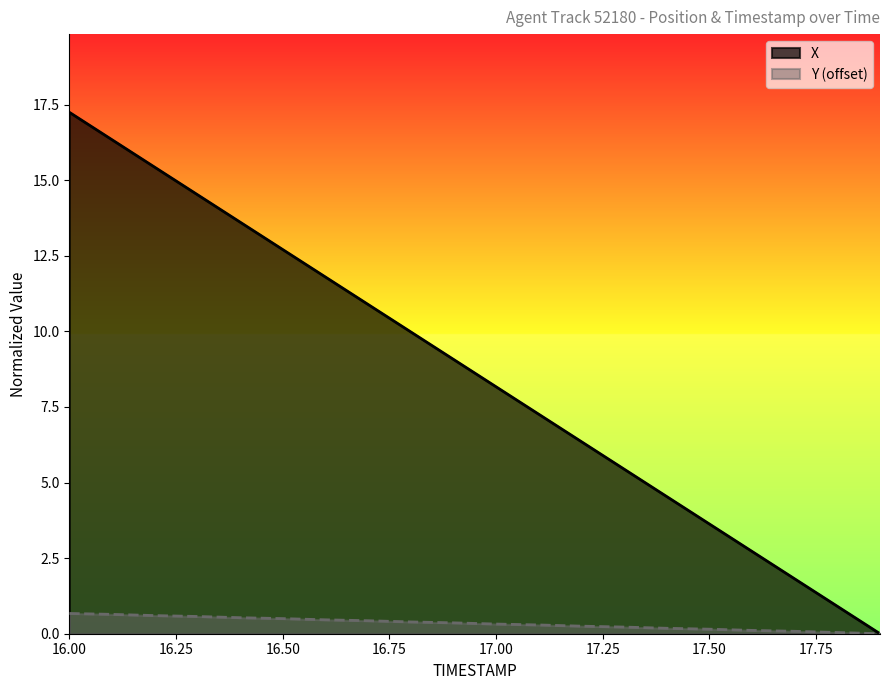

What is the label of the 5th point from the right?

17.5